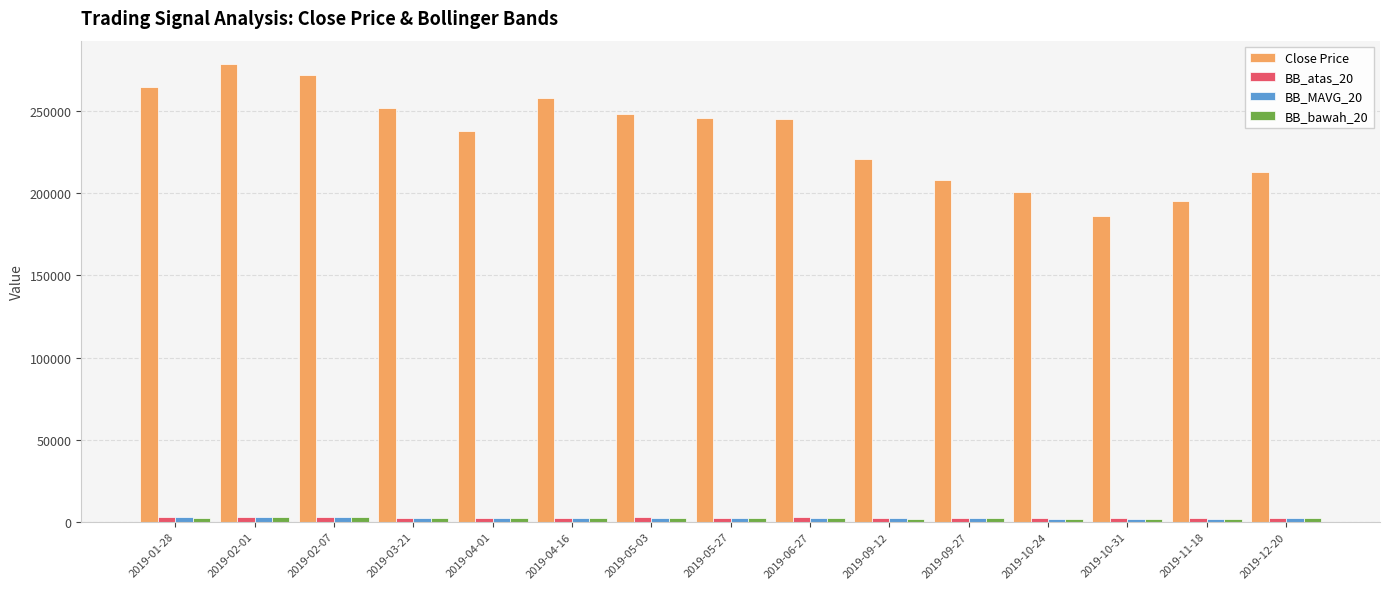

Which series has the widest spread of values?

Close Price